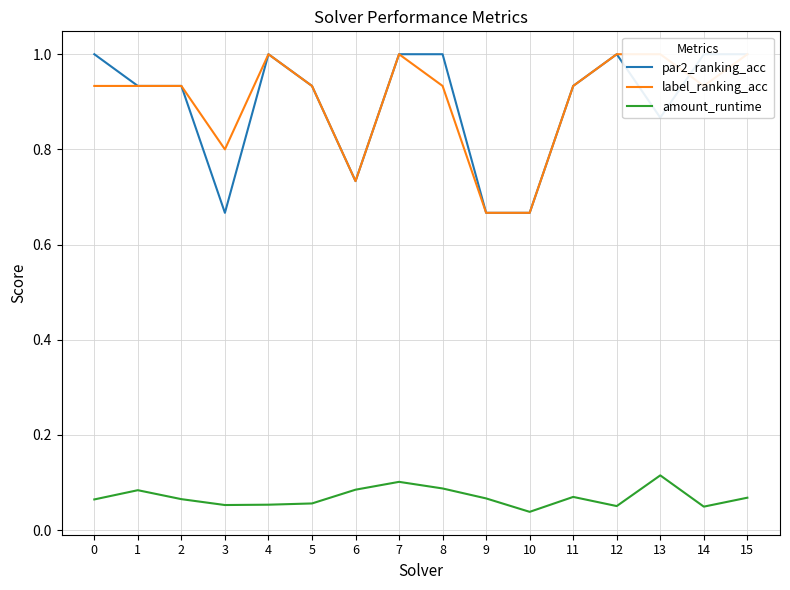

Where is the first local minimum for par2_ranking_acc?

3